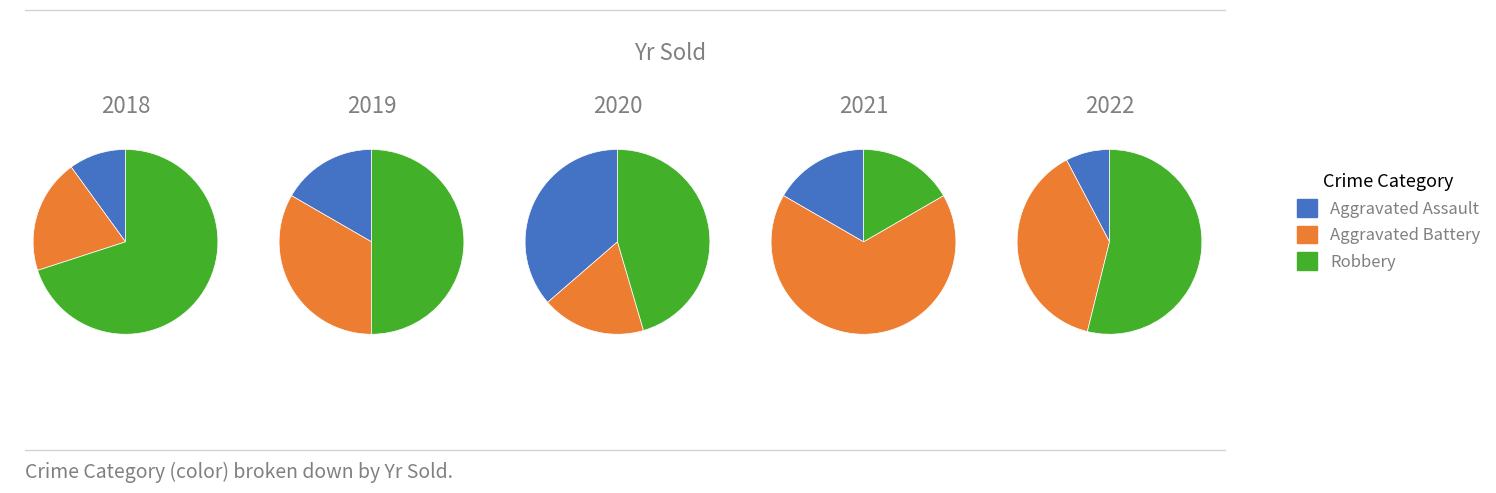

What is the largest slice in the pie chart?

Robbery